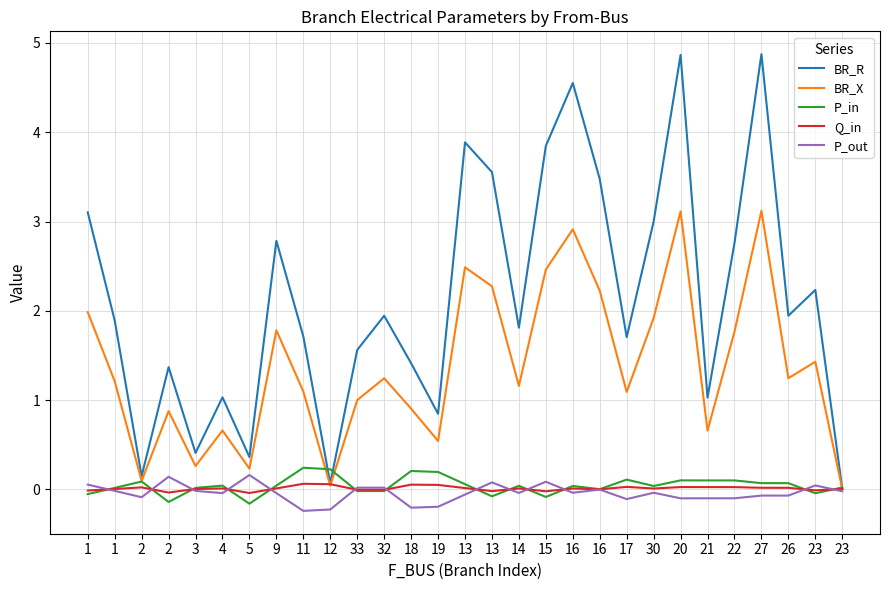

Does the chart display data point markers on the line(s)?

No